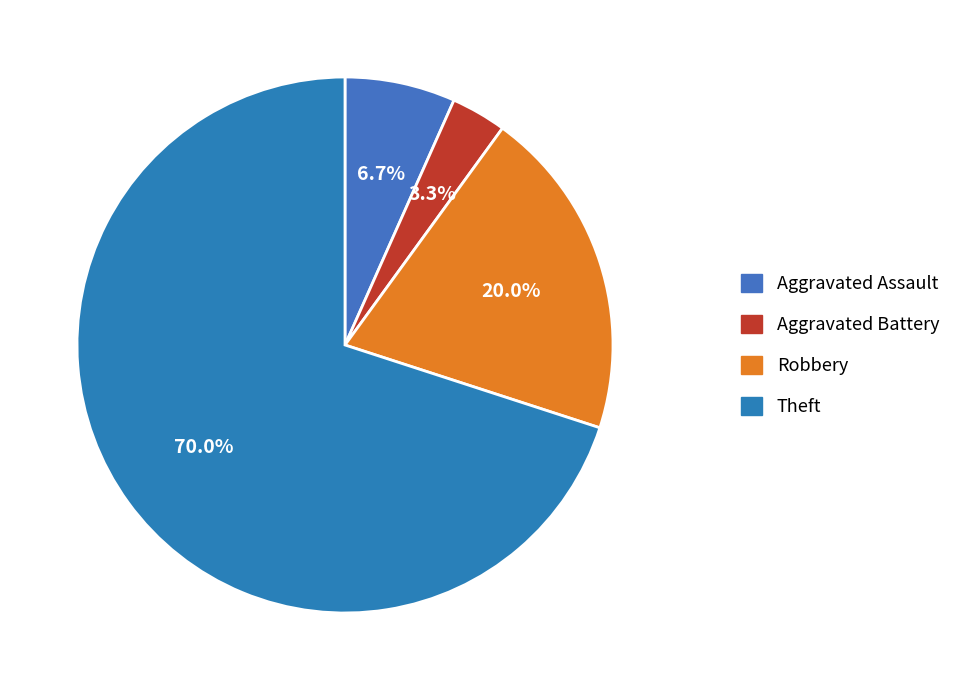

Which category has the biggest portion of the pie?

Theft